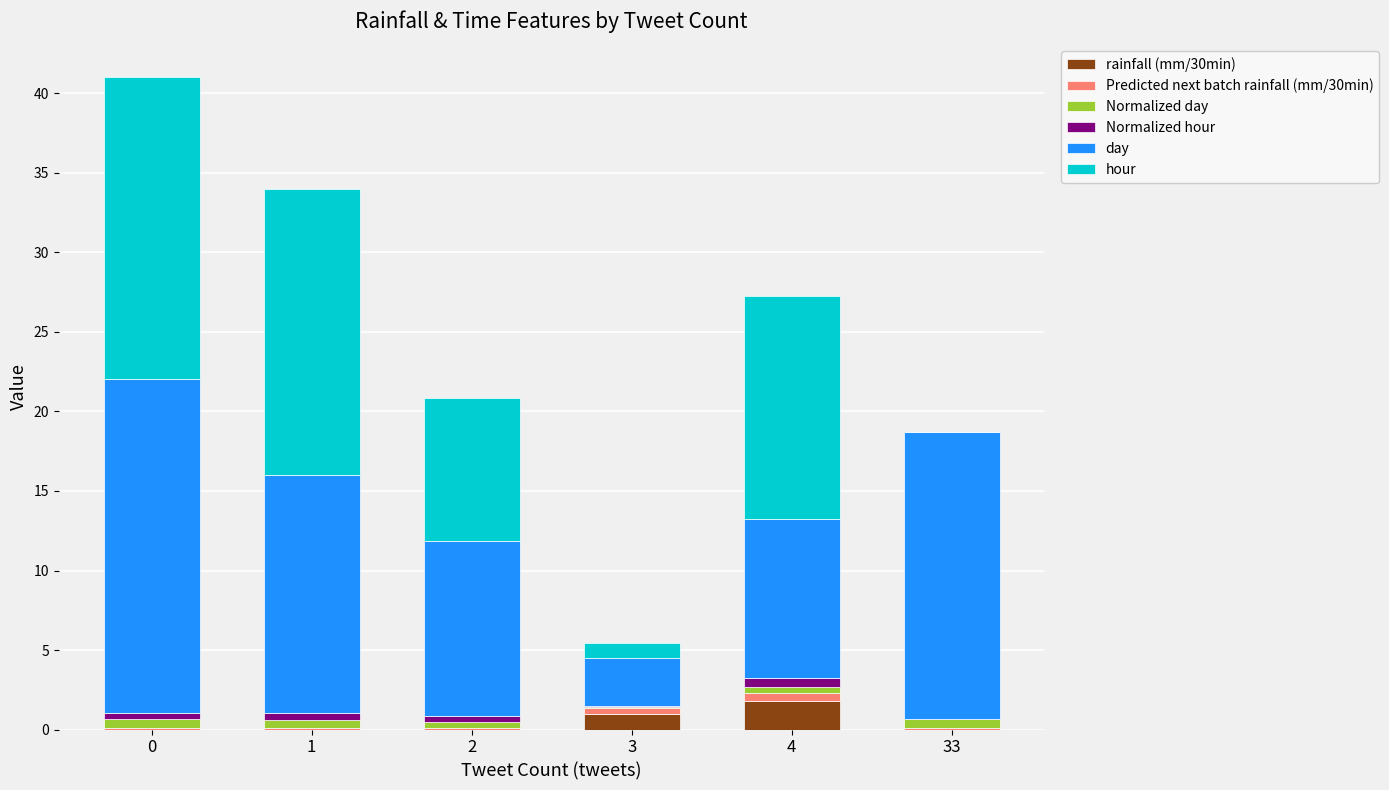

True or false: rainfall (mm/30min) has a value of 1.8 at 4.

True